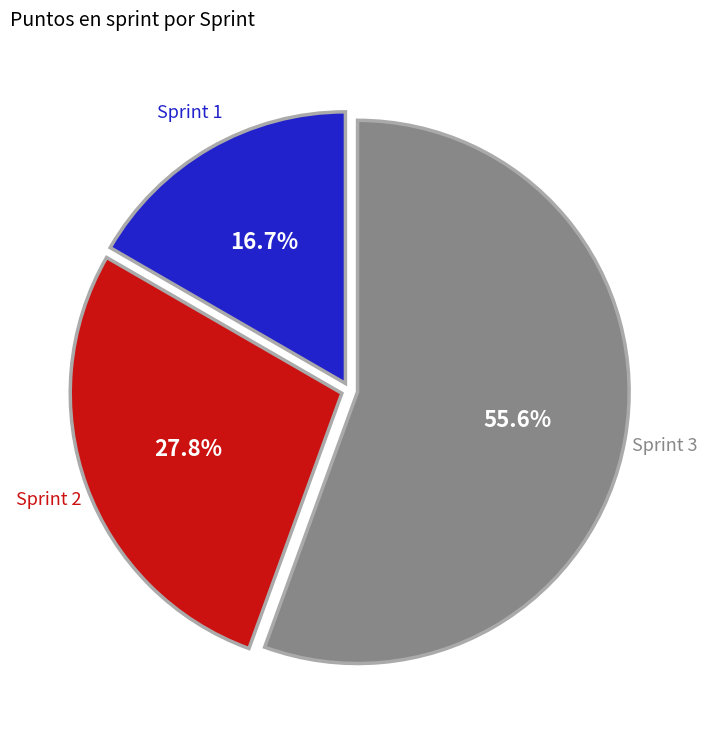

Between Sprint 3 and Sprint 2, which is larger?

Sprint 3